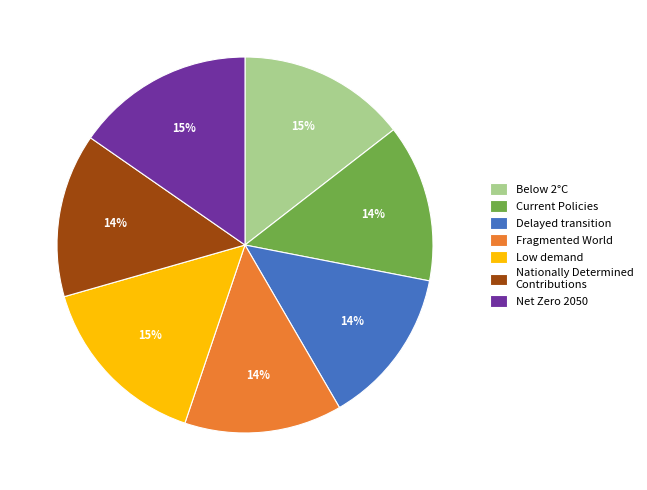

Combined, do Low demand and Nationally Determined Contributions account for over 50%?

No